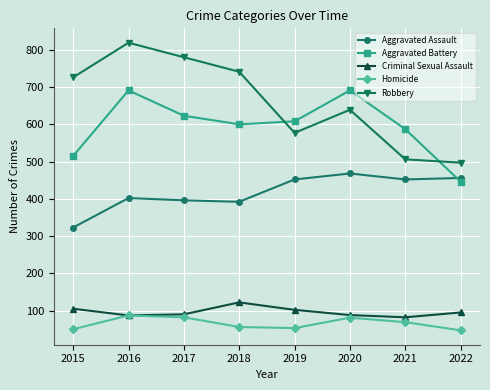

List the series in order of their peak value, lowest first.

Homicide, Criminal Sexual Assault, Aggravated Assault, Aggravated Battery, Robbery